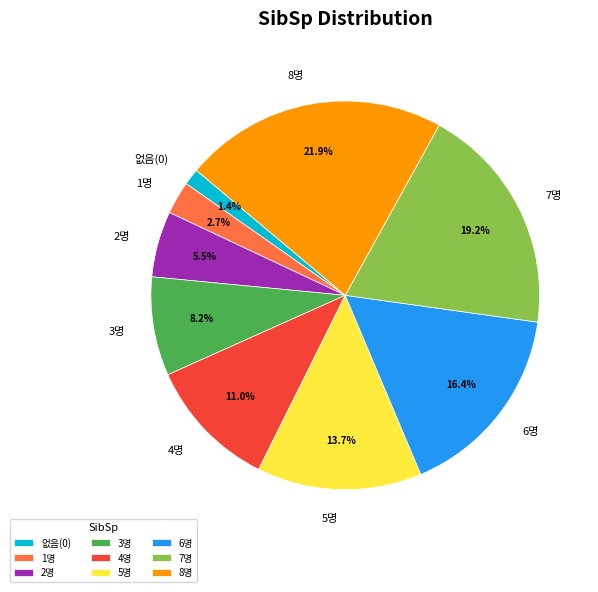

Between 7명 and 8명, which is larger?

8명